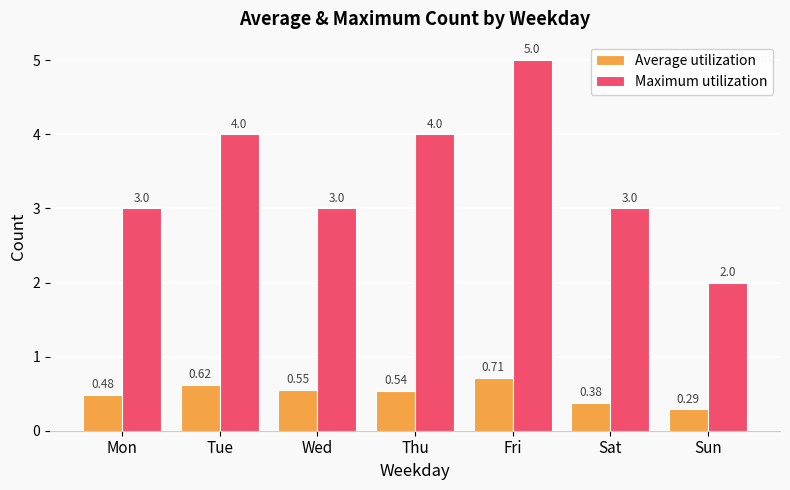

Which series has the largest range (max minus min)?

Maximum utilization